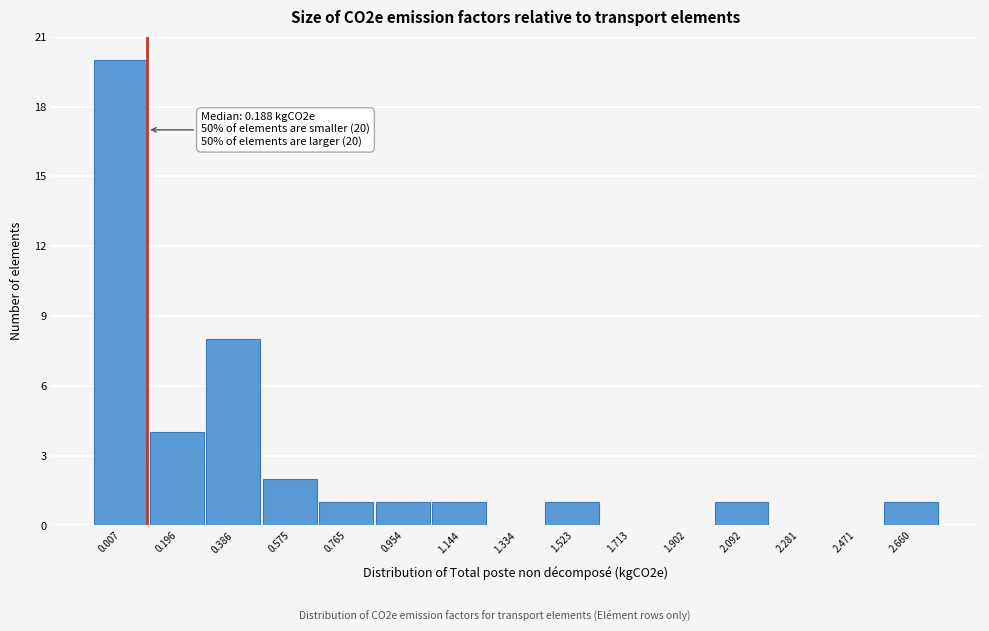

Reading left to right, what are all the values shown in this chart?

0.007=20	0.196=4	0.386=8	0.575=2	0.765=1	0.954=1	1.144=1	1.334=0	1.523=1	1.713=0	1.902=0	2.092=1	2.281=0	2.471=0	2.660=1